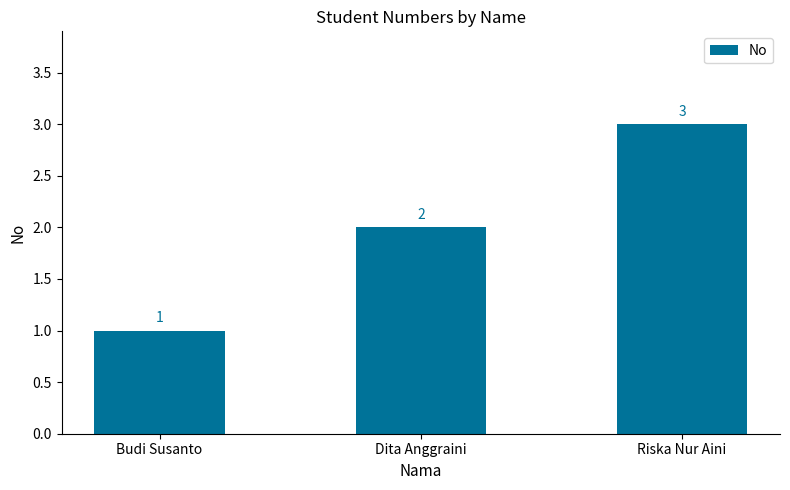

How many distinct data groups are displayed?

1